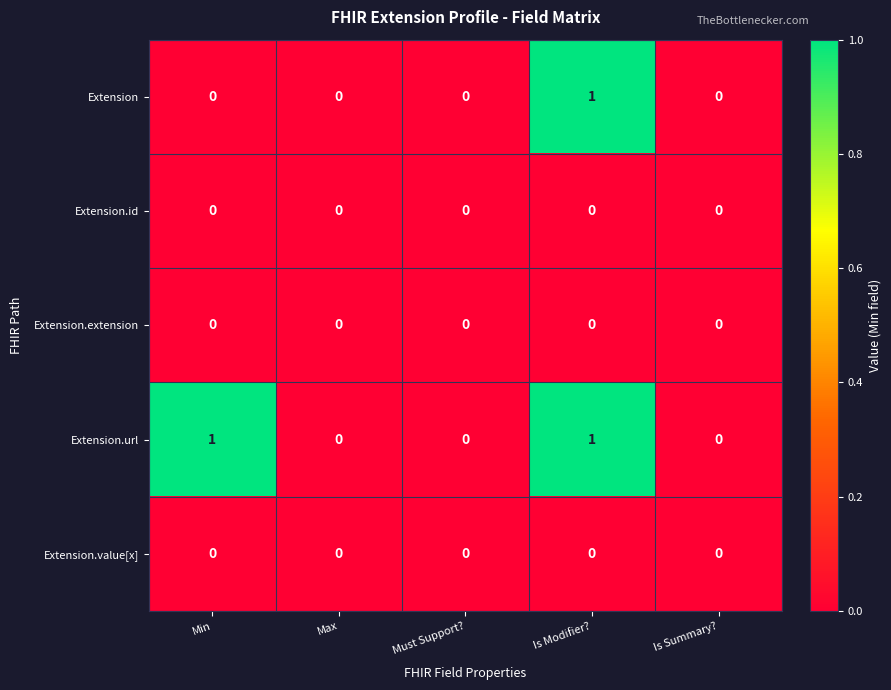

The value of Extension.value[x] at Is Summary? is 0. True or false?

True